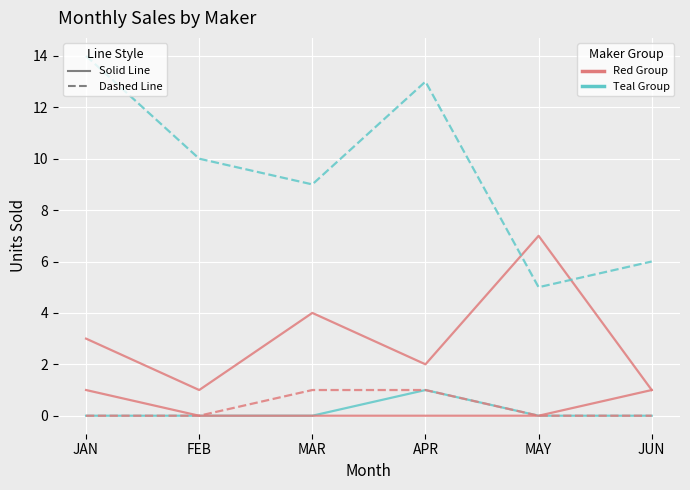

Which label corresponds to the largest value in the chart?

JAN